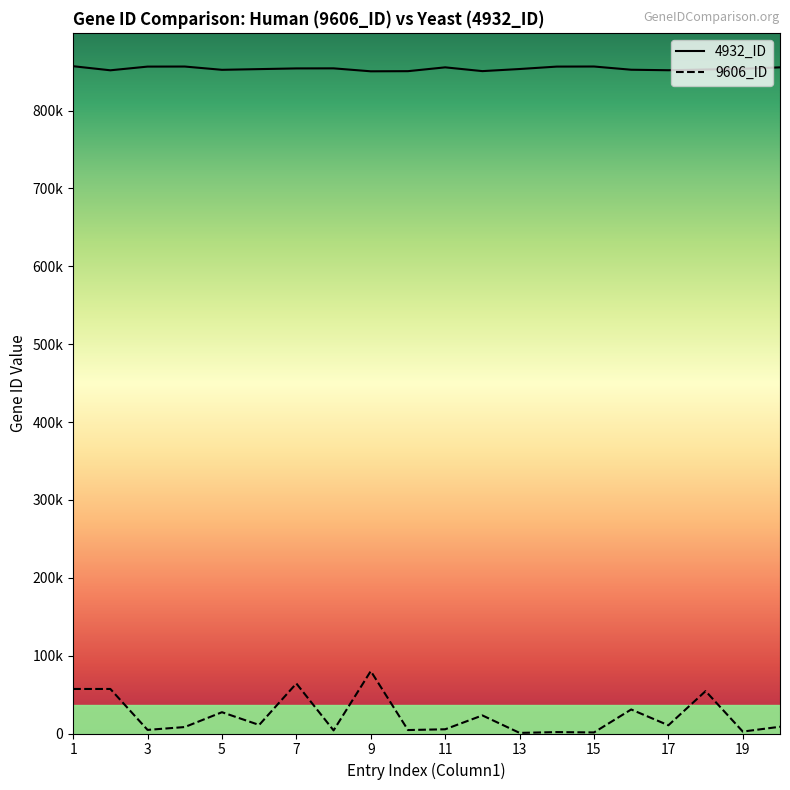

The 4932_ID series shows 852394 at 16. True or false?

True